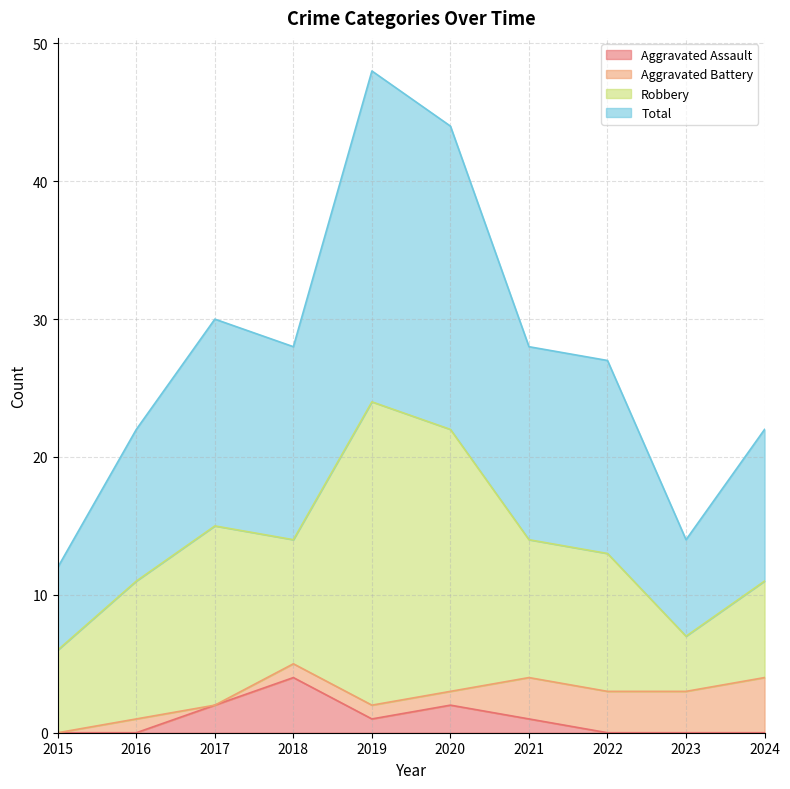

Where is Total nearest to the value 30?

2017